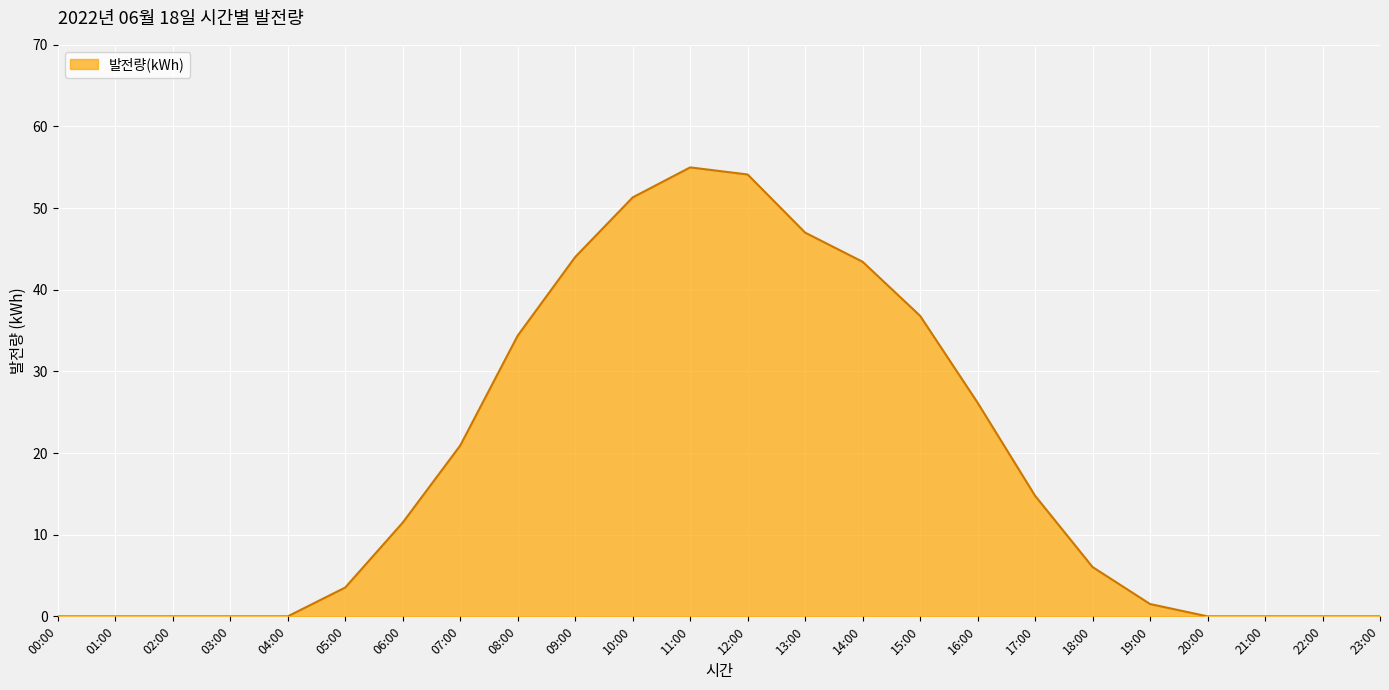

The value at 23:00 is -23.6. True or false?

False